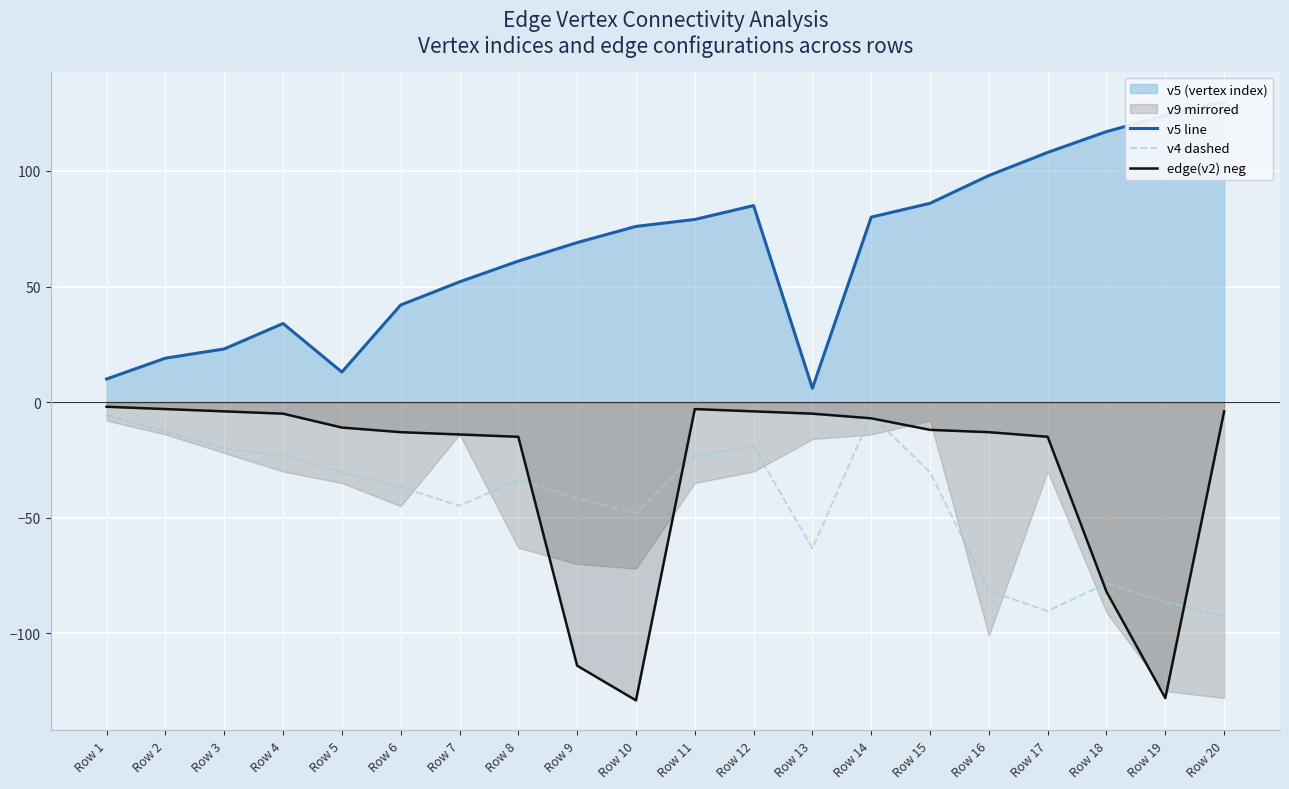

How many data points in v4 dashed are less than -33?

11